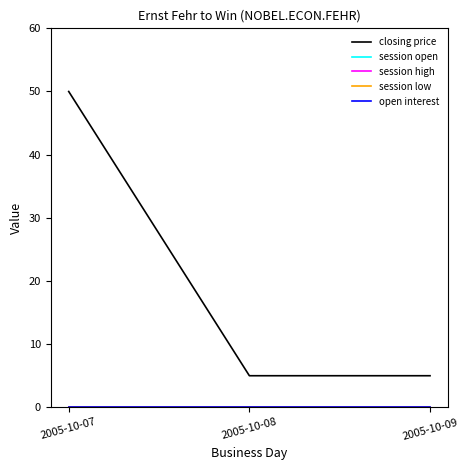

Is this an area chart (filled region under the line)?

No